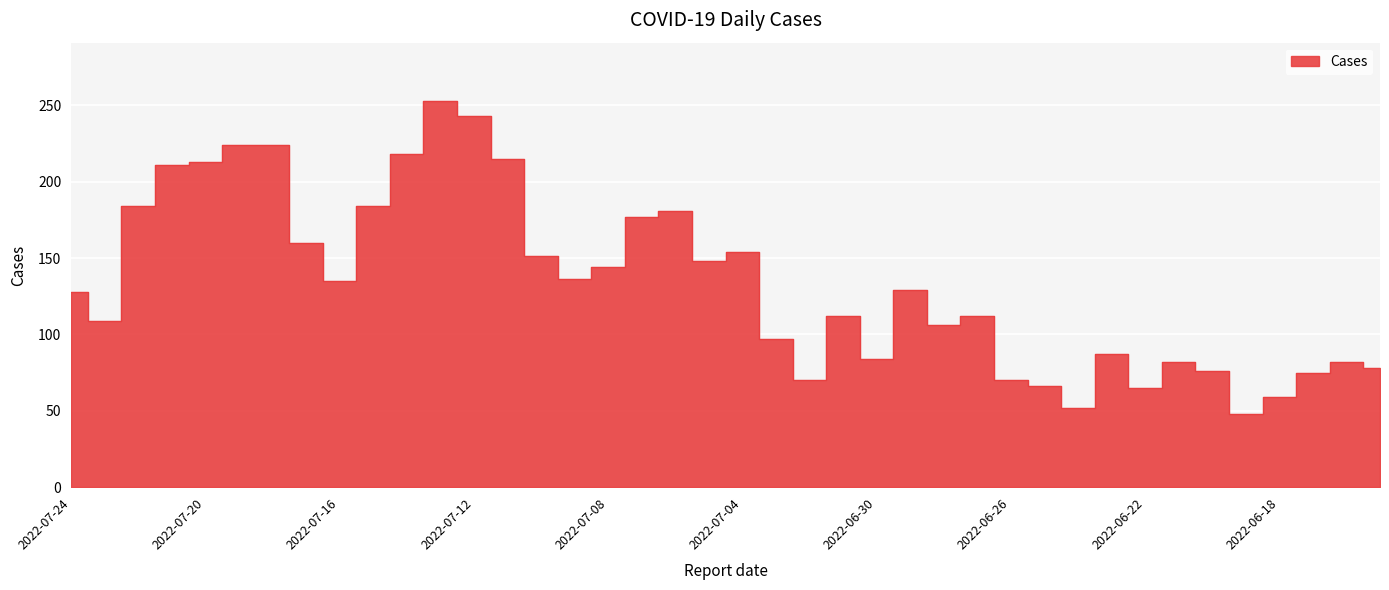

Reading right to left, extract all data points from this chart.

2022-06-15=78	2022-06-16=82	2022-06-17=75	2022-06-18=59	2022-06-19=48	2022-06-20=76	2022-06-21=82	2022-06-22=65	2022-06-23=87	2022-06-24=52	2022-06-25=66	2022-06-26=70	2022-06-27=112	2022-06-28=106	2022-06-29=129	2022-06-30=84	2022-07-01=112	2022-07-02=70	2022-07-03=97	2022-07-04=154	2022-07-05=148	2022-07-06=181	2022-07-07=177	2022-07-08=144	2022-07-09=136	2022-07-10=151	2022-07-11=215	2022-07-12=243	2022-07-13=253	2022-07-14=218	2022-07-15=184	2022-07-16=135	2022-07-17=160	2022-07-18=224	2022-07-19=224	2022-07-20=213	2022-07-21=211	2022-07-22=184	2022-07-23=109	2022-07-24=128